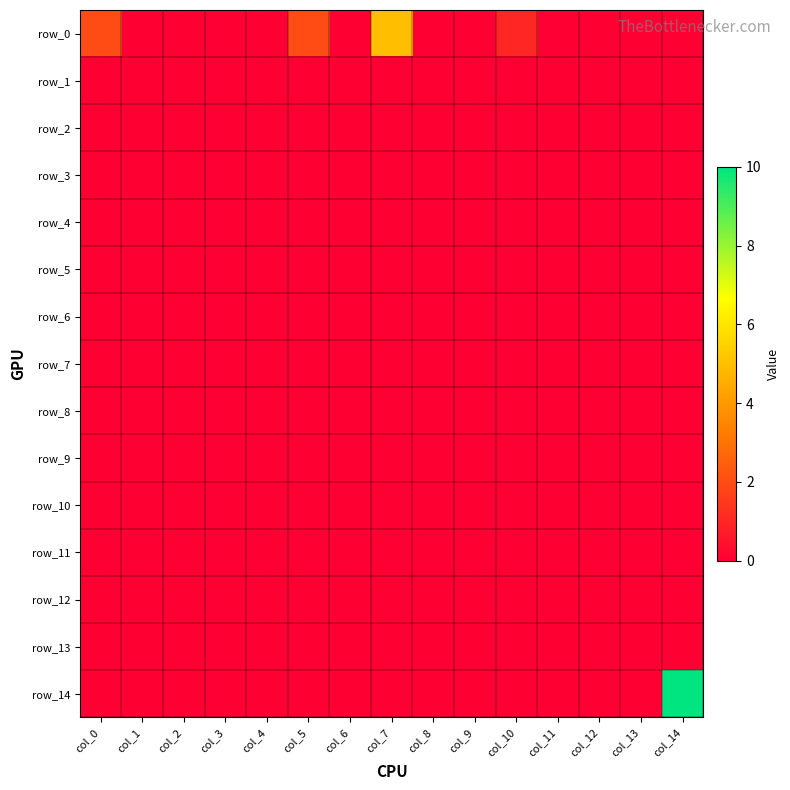

What is the difference between the second highest and second lowest values in the row_0 series?

2